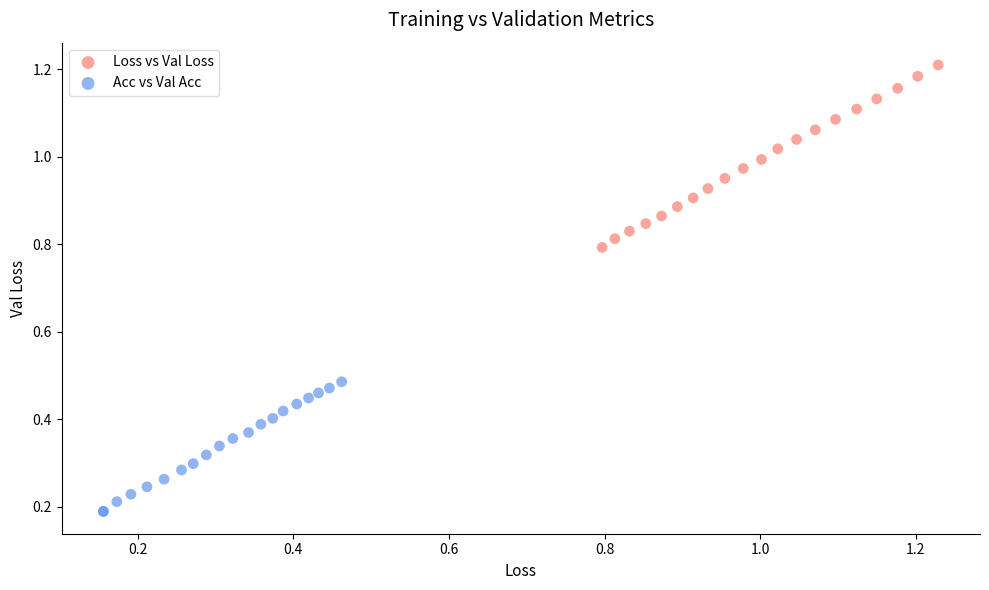

What are all the series names shown in the legend?

Loss vs Val Loss, Acc vs Val Acc